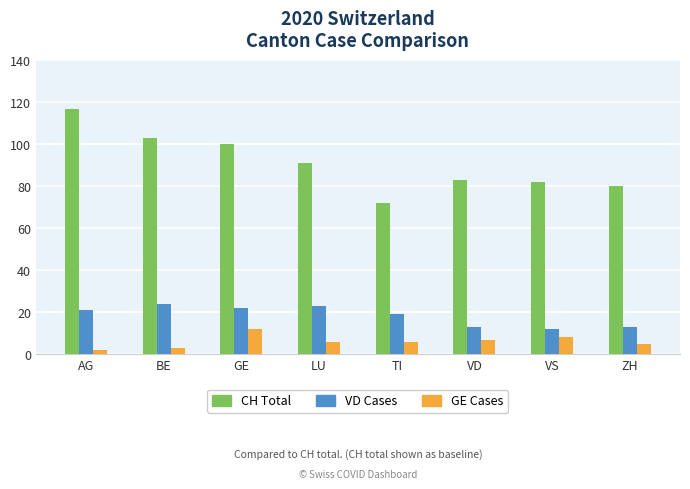

What is the label of the 6th bar from the left?

VD